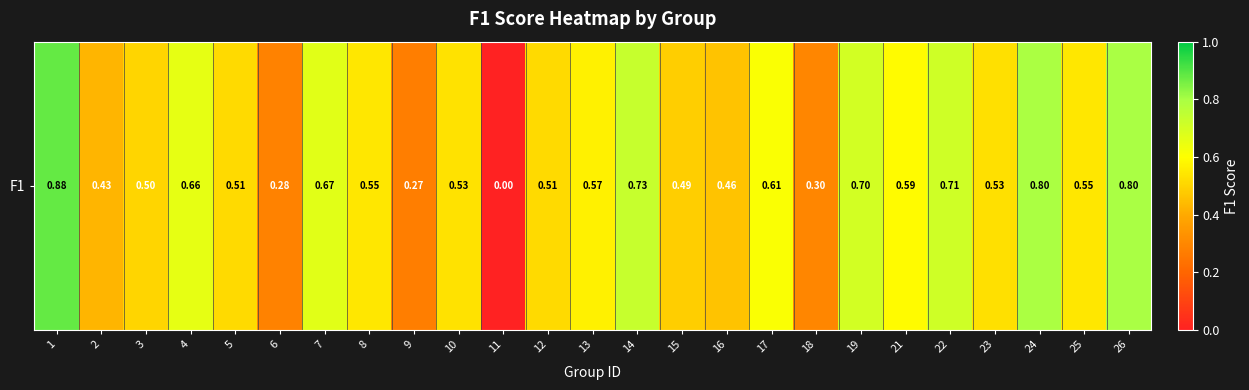

Count the number of categories in the chart.

25